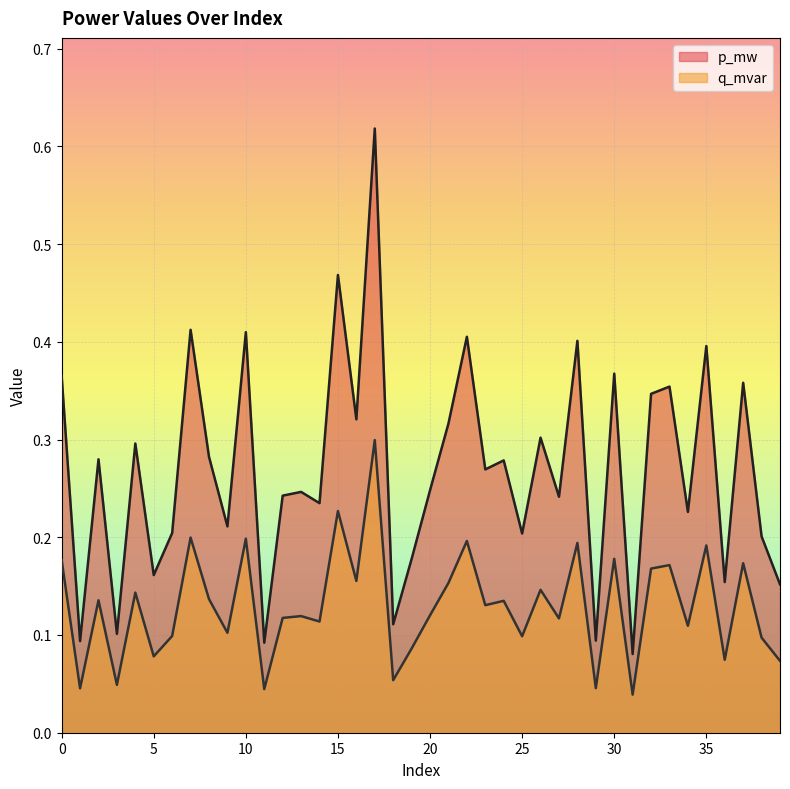

The value of p_mw at 27 is 0.2. True or false?

True